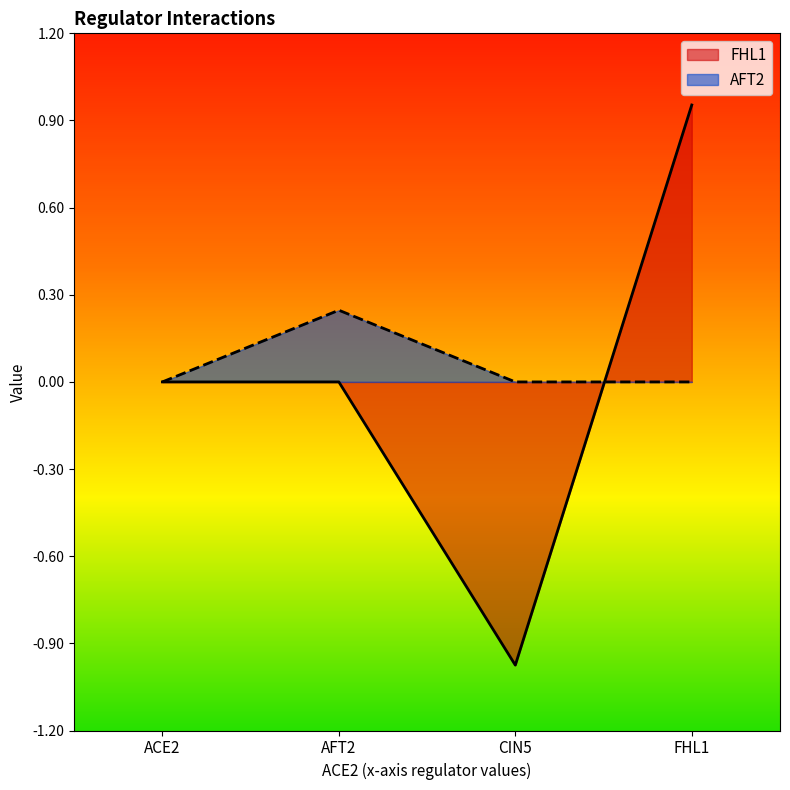

Is it true that AFT2 equals 0.0 at ACE2?

True